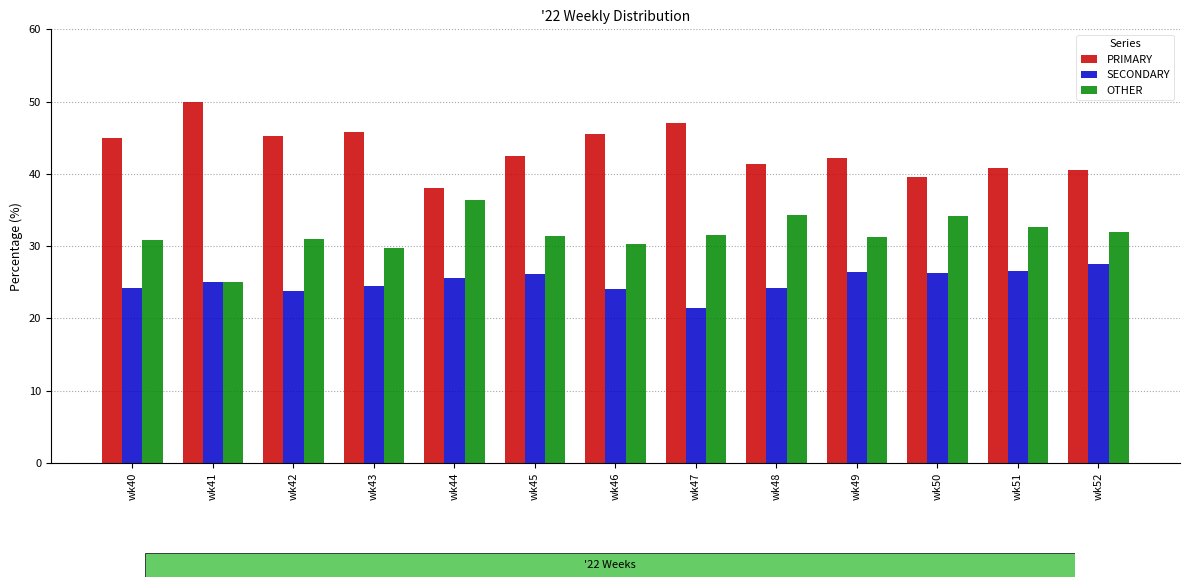

What is the value of the PRIMARY bar at the 1st from the left?

44.9